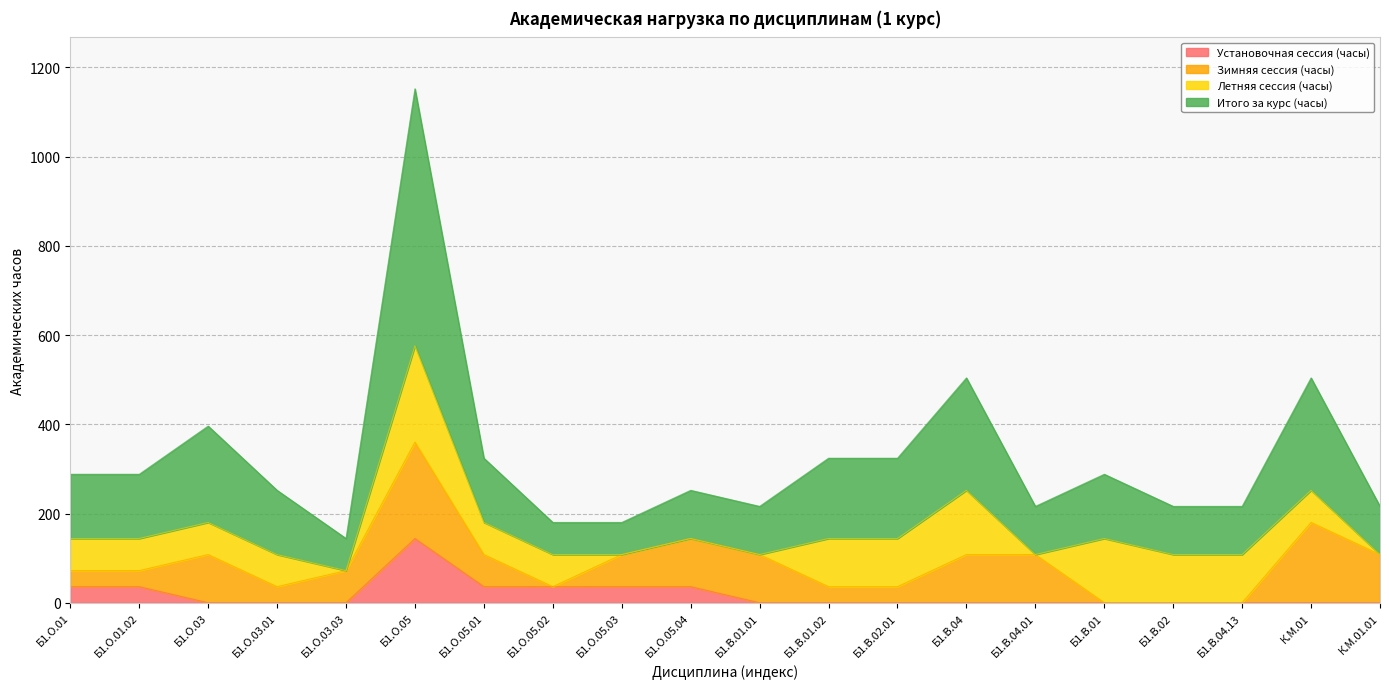

Which has a higher value, Б1.В.02.01 or Б1.О.01.02?

Б1.О.01.02